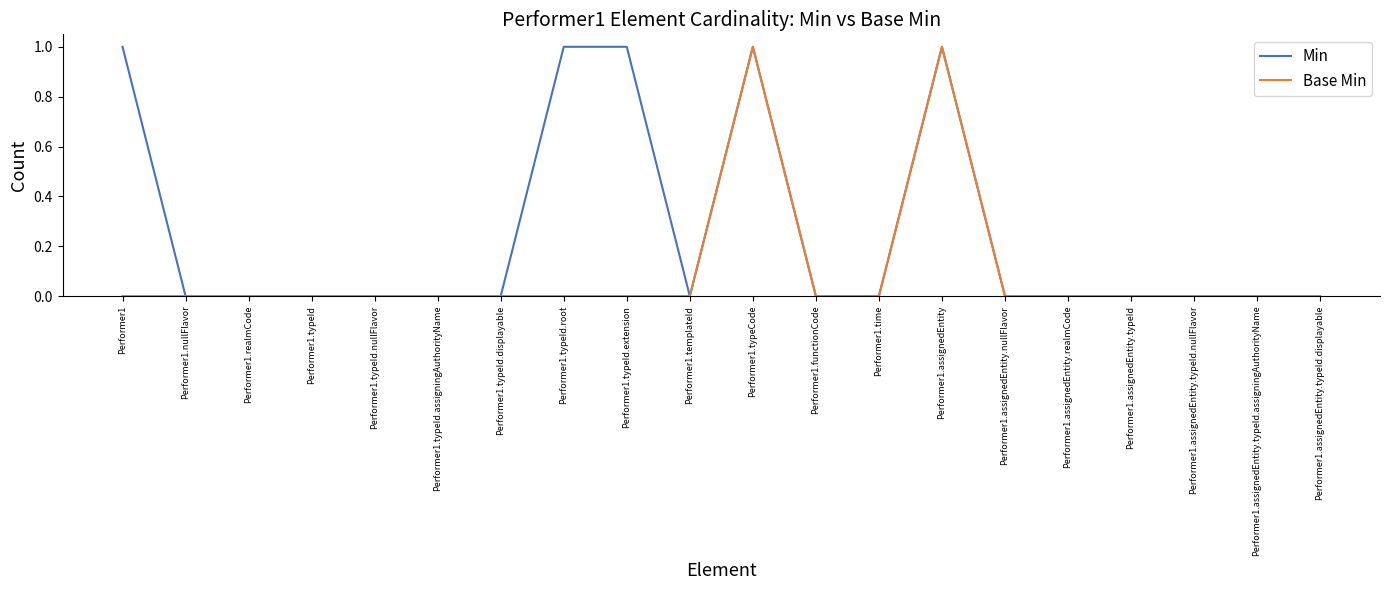

How many lines are shown in the chart?

2